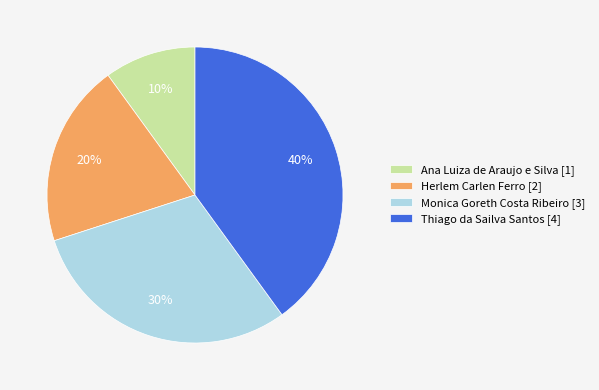

To the nearest percent, what percentage of the pie is Monica Goreth Costa Ribeiro?

30%